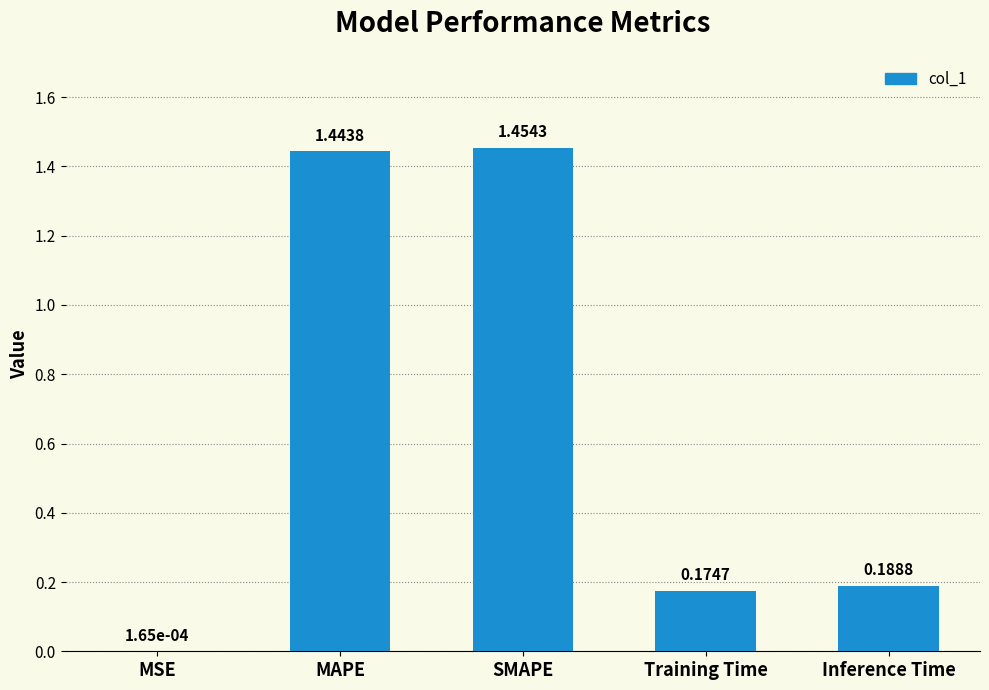

How many series are shown in this chart?

1